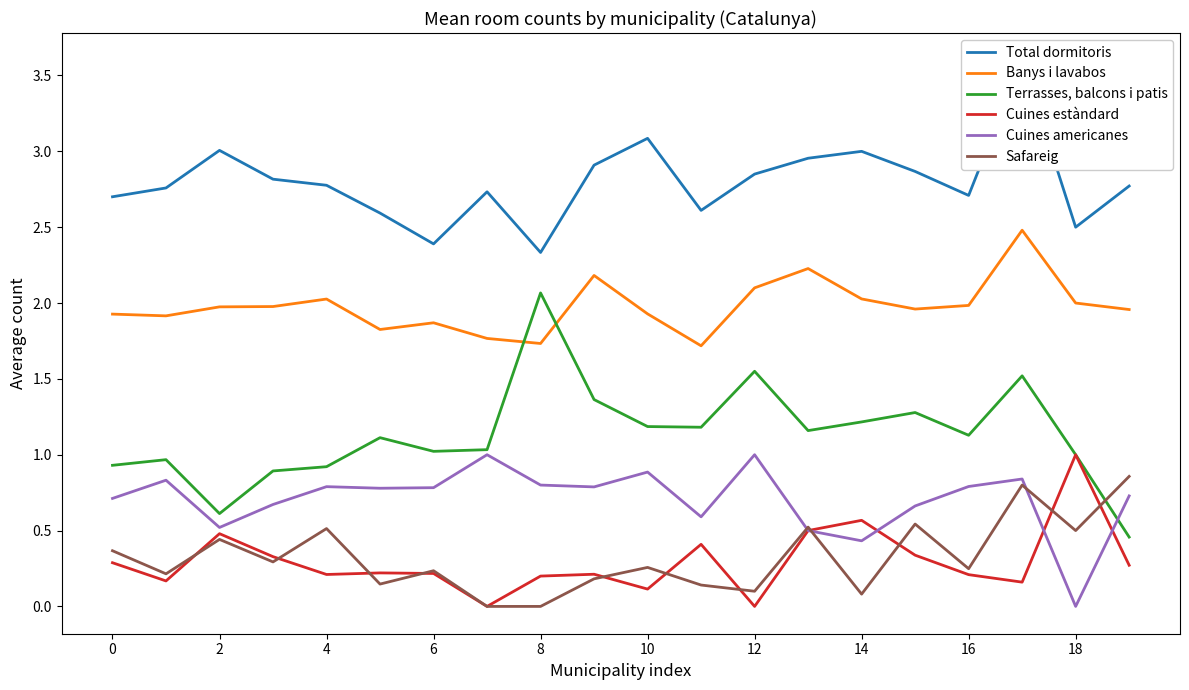

How many distinct data groups are displayed?

6